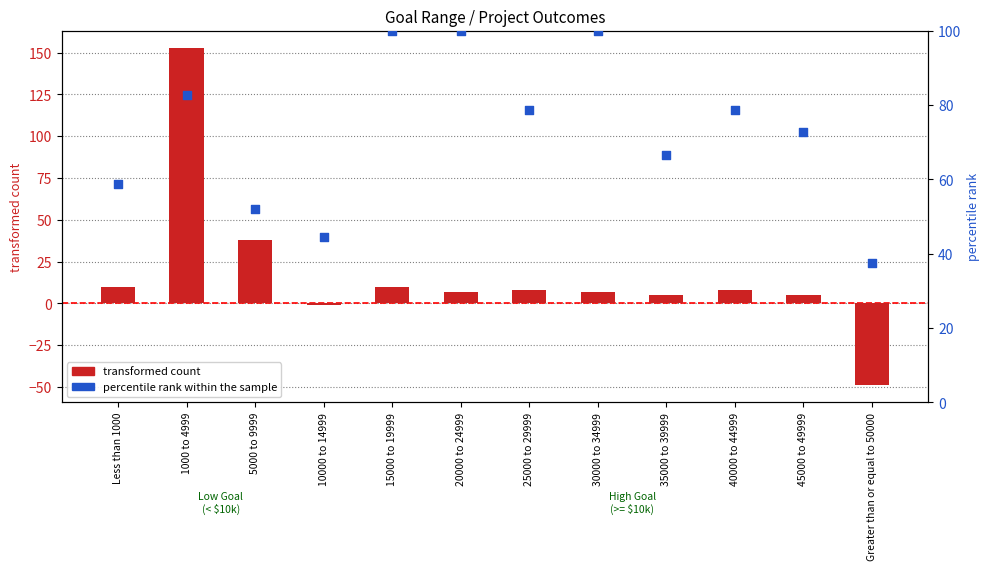

What is the total value across all series at 1000 to 4999?

235.7